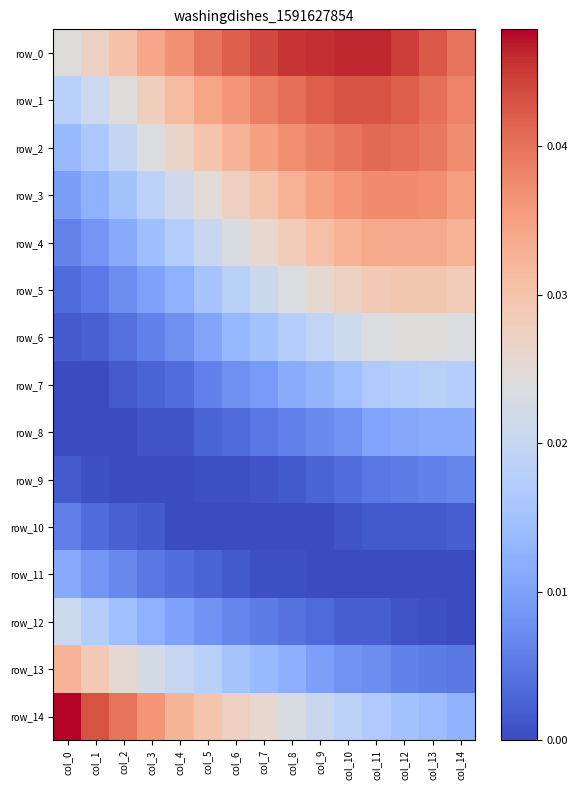

Which category has the lowest value in the row_13 series?

col_14